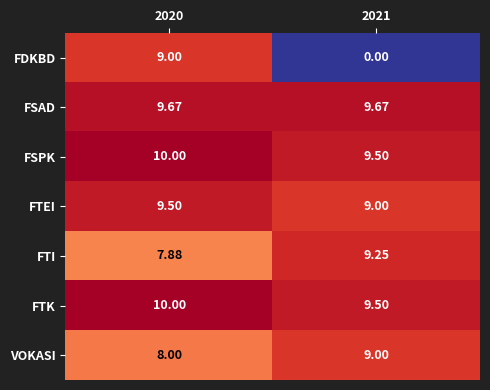

Between 2020 and 2021, which series saw the biggest shift?

FDKBD